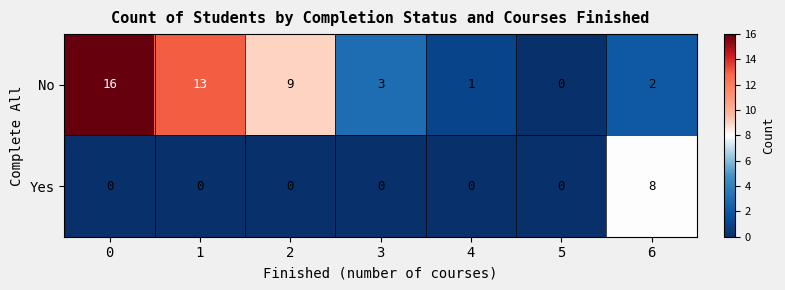

Reading left to right, extract all data points from this chart.

No: 16	13	9	3	1	0	2
Yes: 0	0	0	0	0	0	8